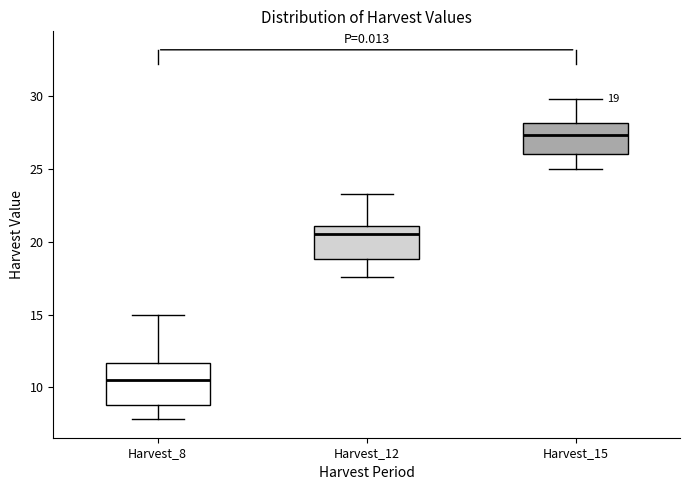

Which box's median line is the lowest?

Harvest_8